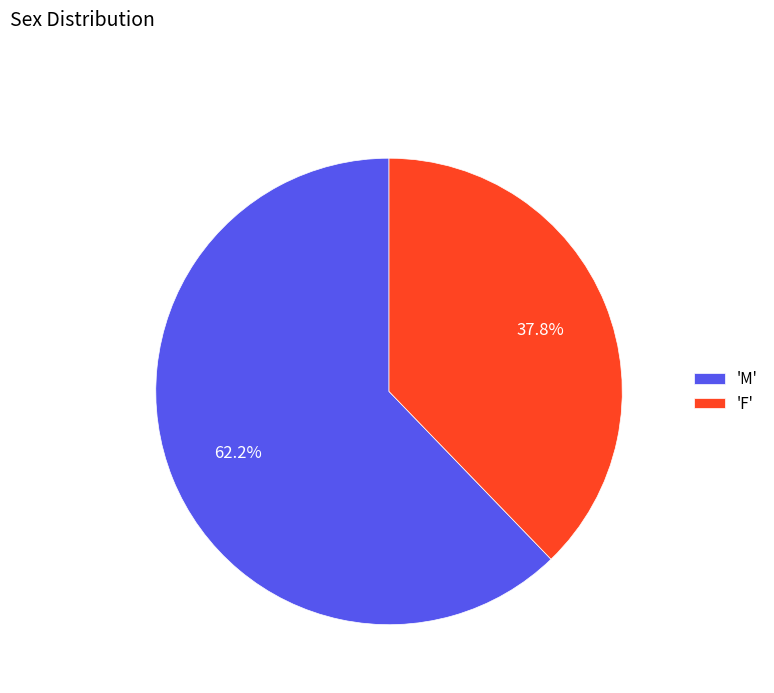

Between 'M' and 'F', which is larger?

'M'